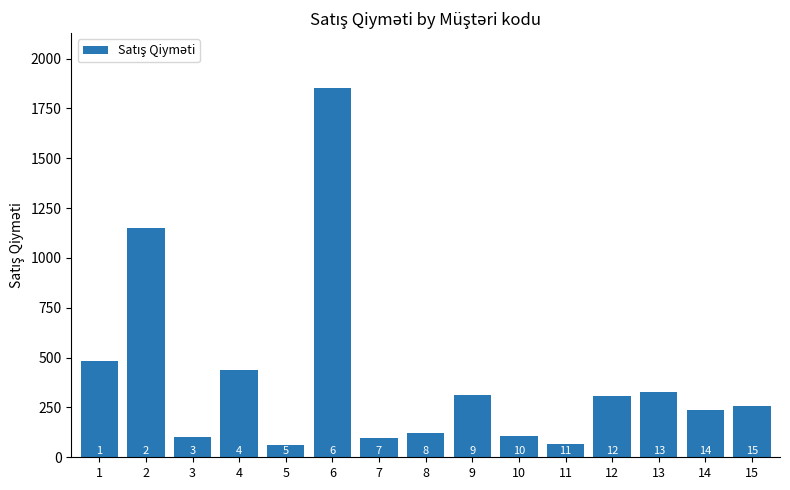

Where is the data nearest to the value 955?

2